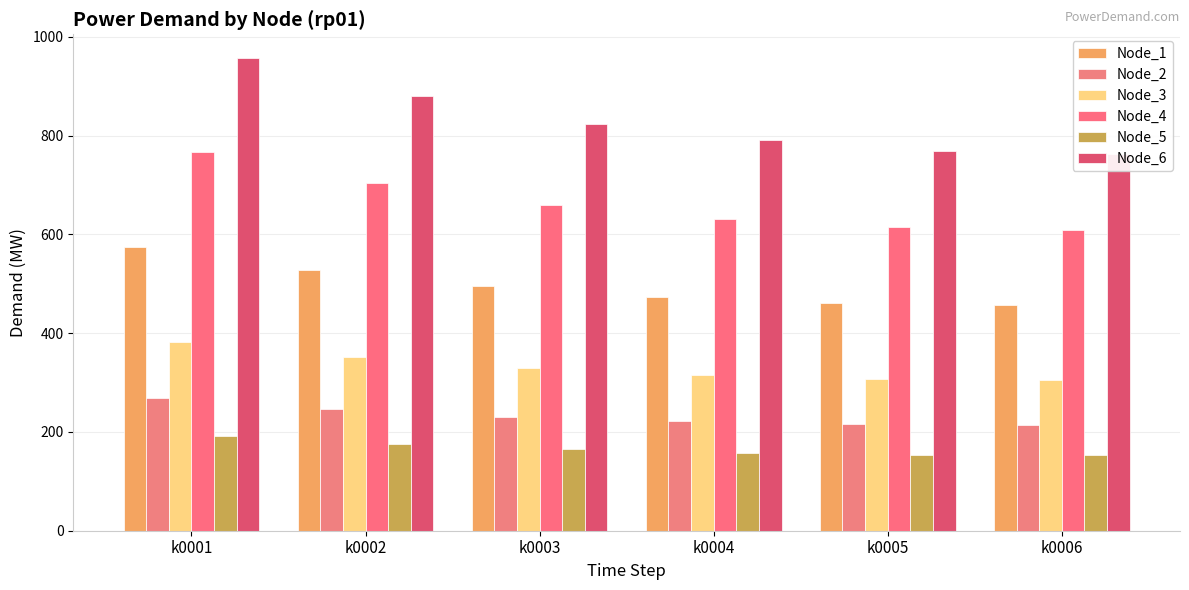

What are all the series names shown in the legend?

Node_1, Node_2, Node_3, Node_4, Node_5, Node_6